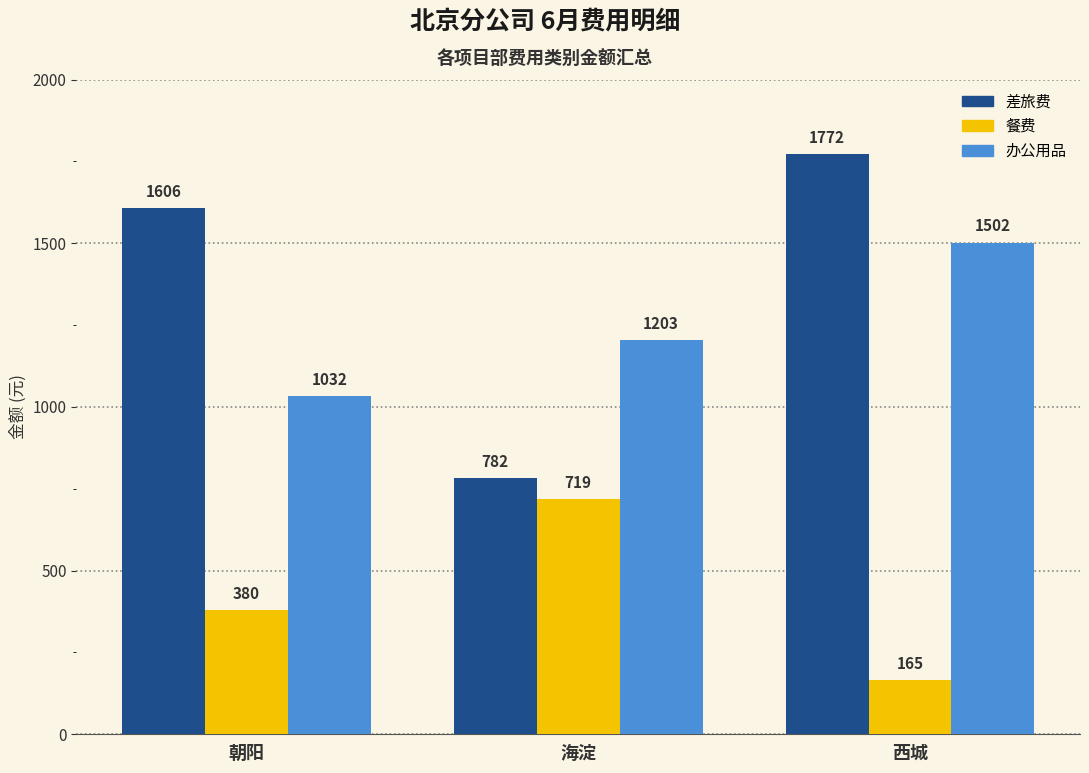

What position from the left is 海淀?

2